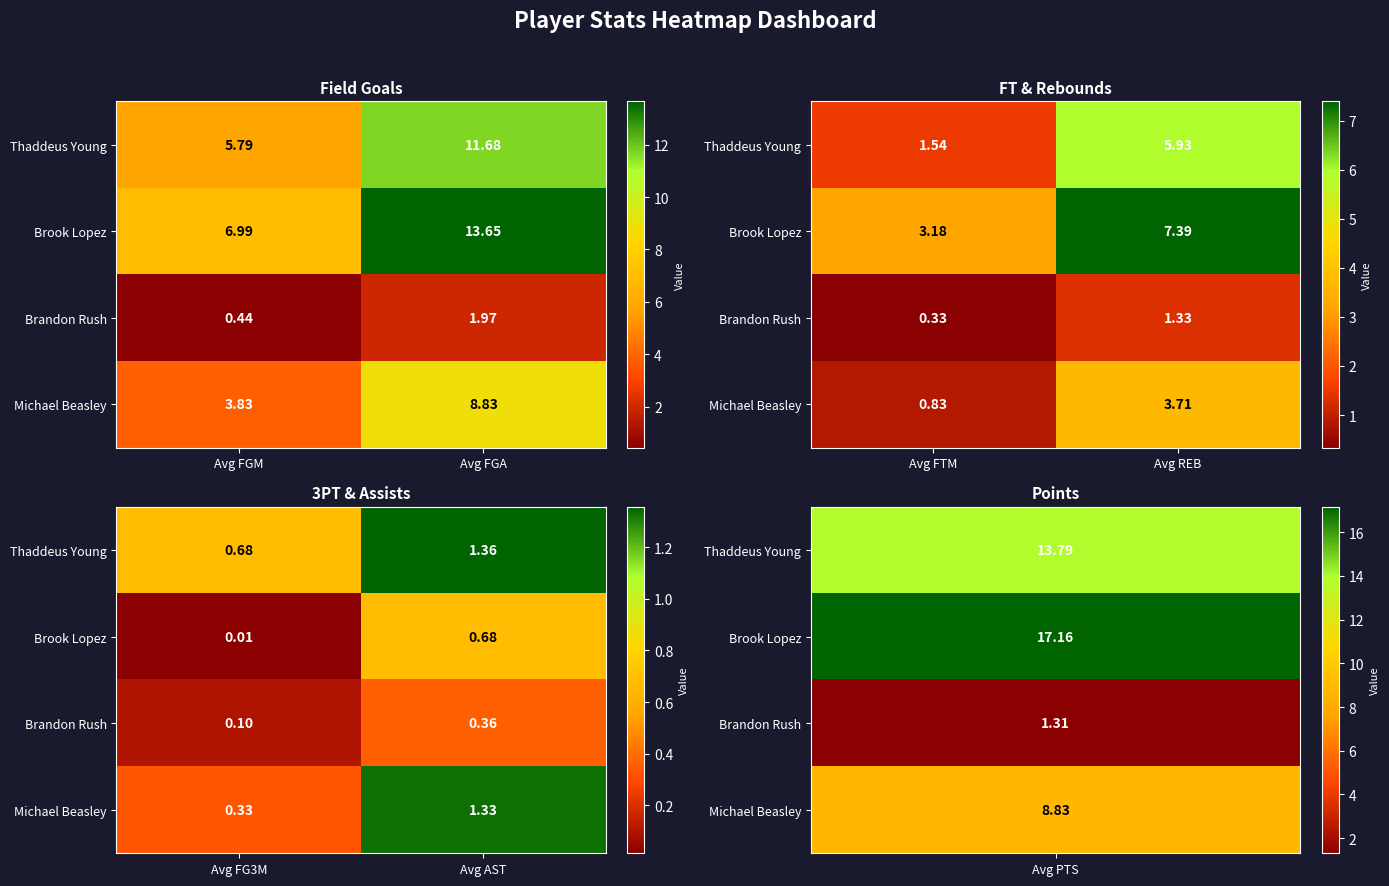

Is the value of Brandon Rush at Avg AST greater than the value of Thaddeus Young at Avg AST?

No